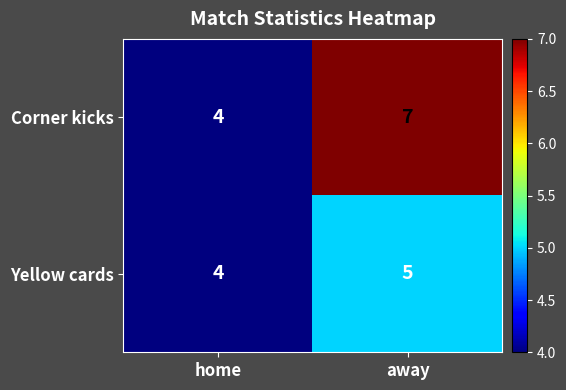

Reading left to right, transcribe all the data shown in this chart.

Corner kicks: 4	7
Yellow cards: 4	5